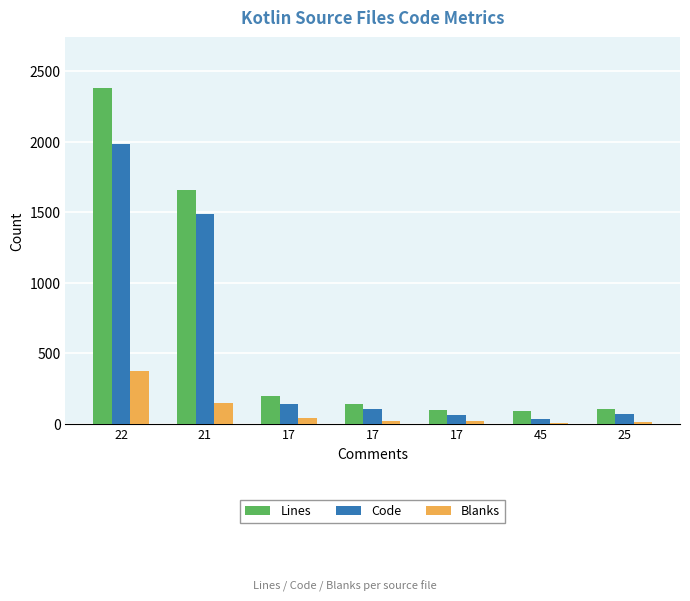

What are all the series names shown in the legend?

Lines, Code, Blanks